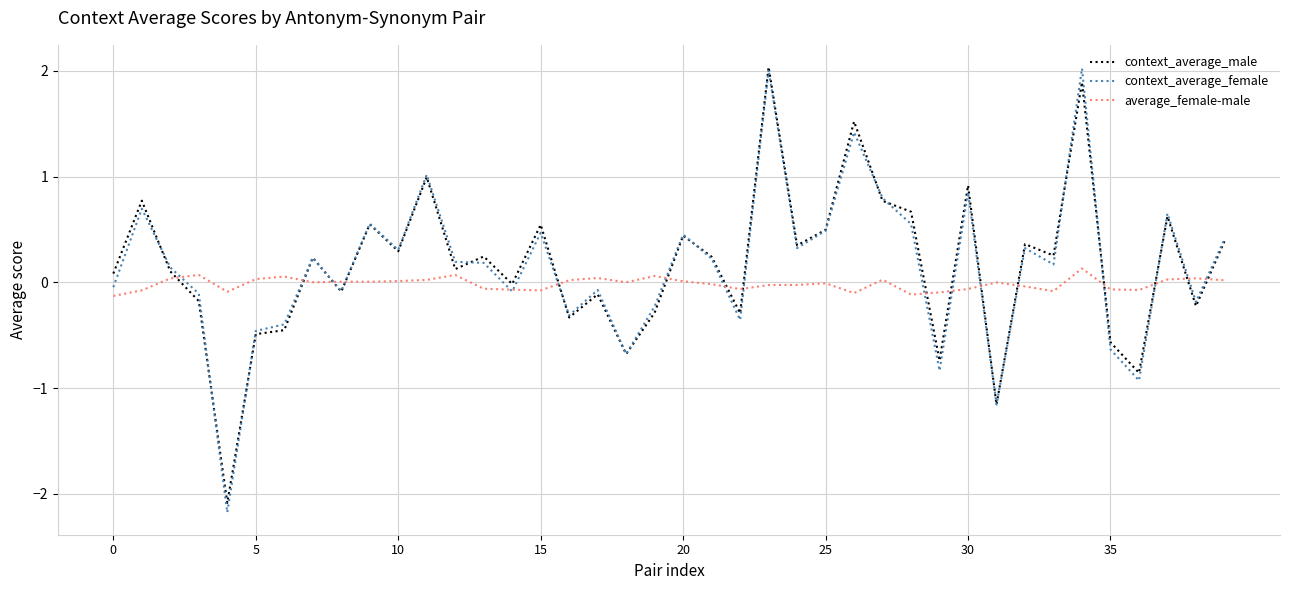

What is the greatest value displayed?

2.0